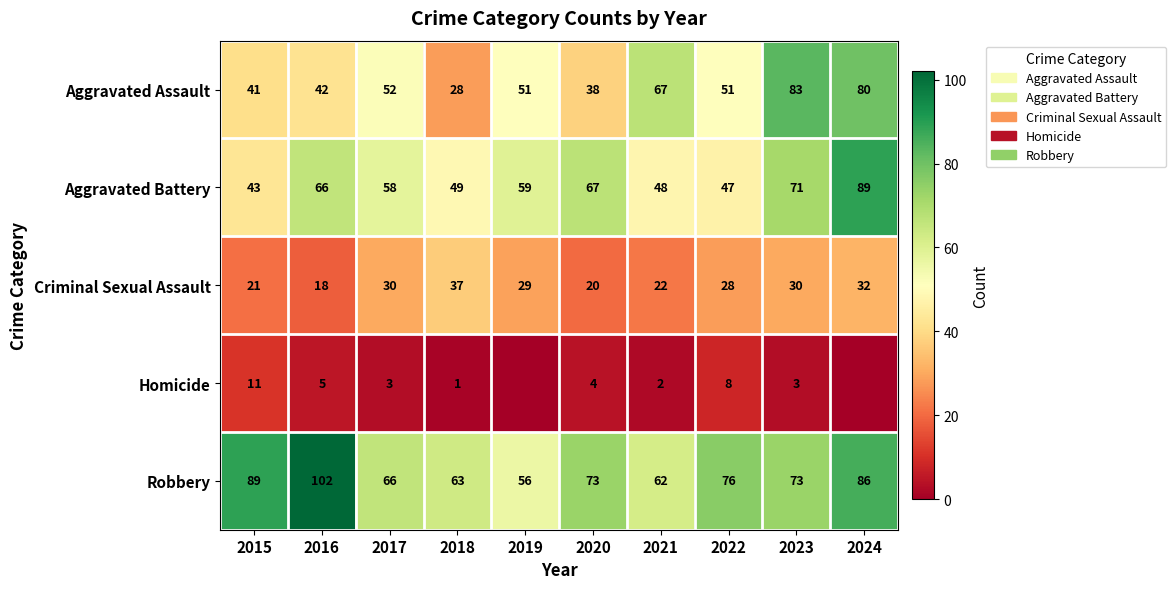

What is the sum of the Robbery values at 2019 and 2015?

145